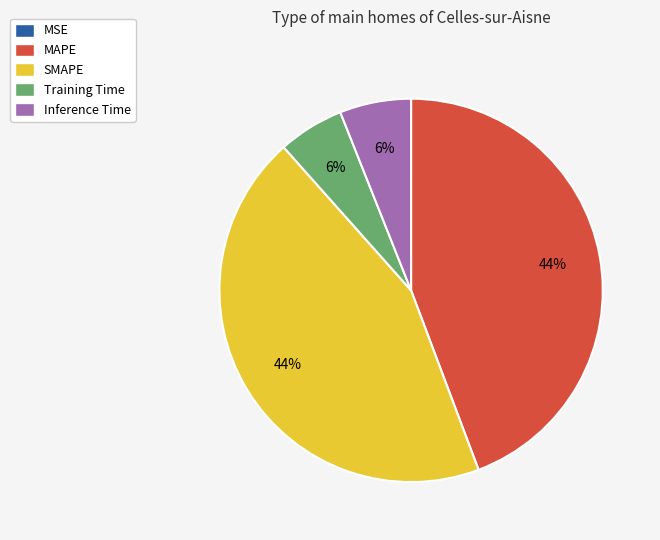

To the nearest percent, what is the difference between the largest and smallest slice percentages?

44%